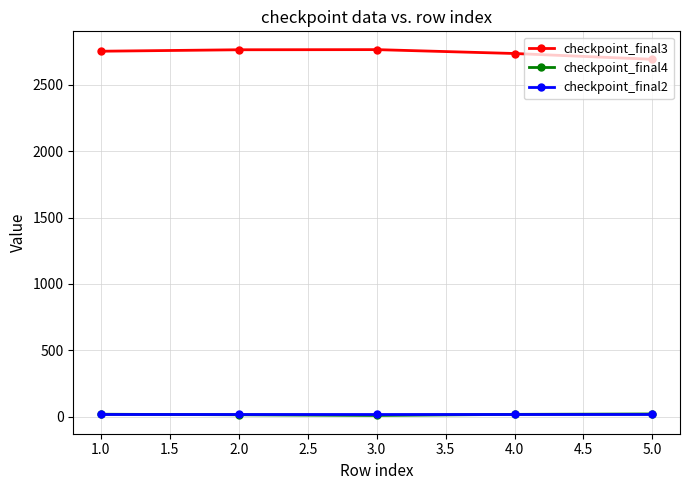

What is the value of the checkpoint_final3 point at the 3rd from the left?

2765.9